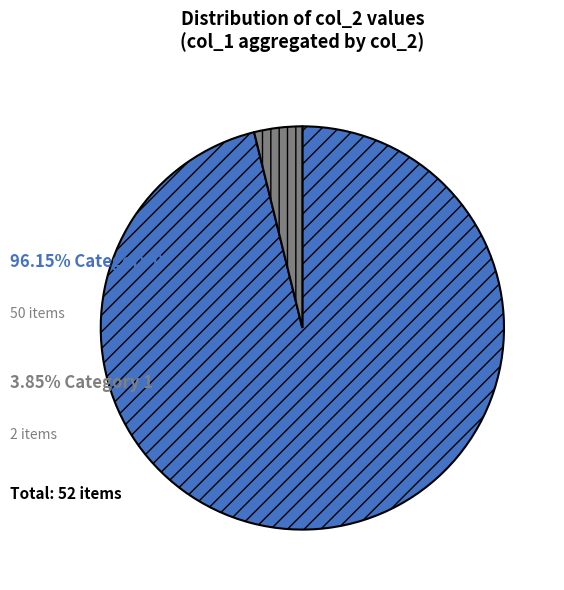

Is there a majority slice in this chart?

Yes